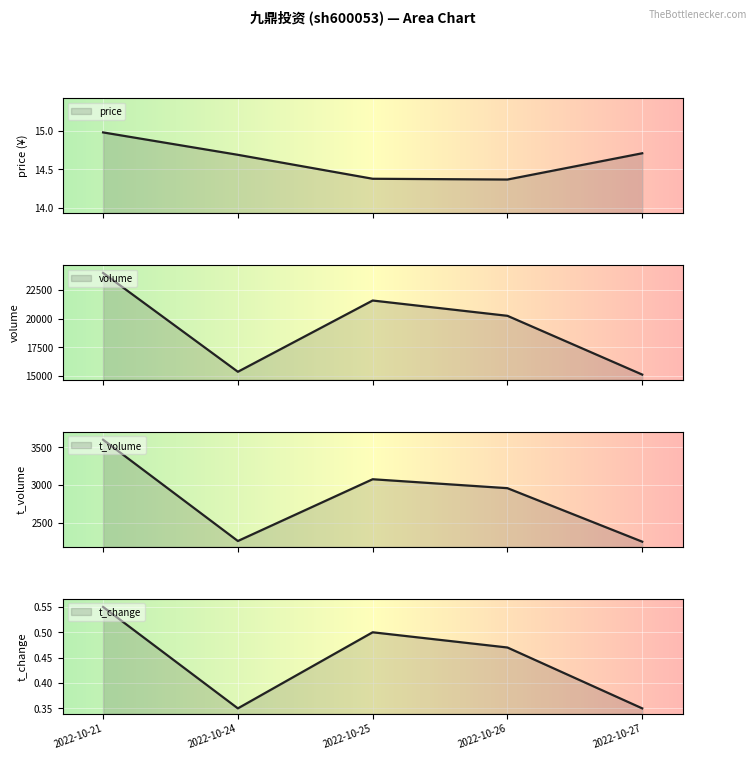

What is the approximate value of volume at 2022-10-26?

20237.0